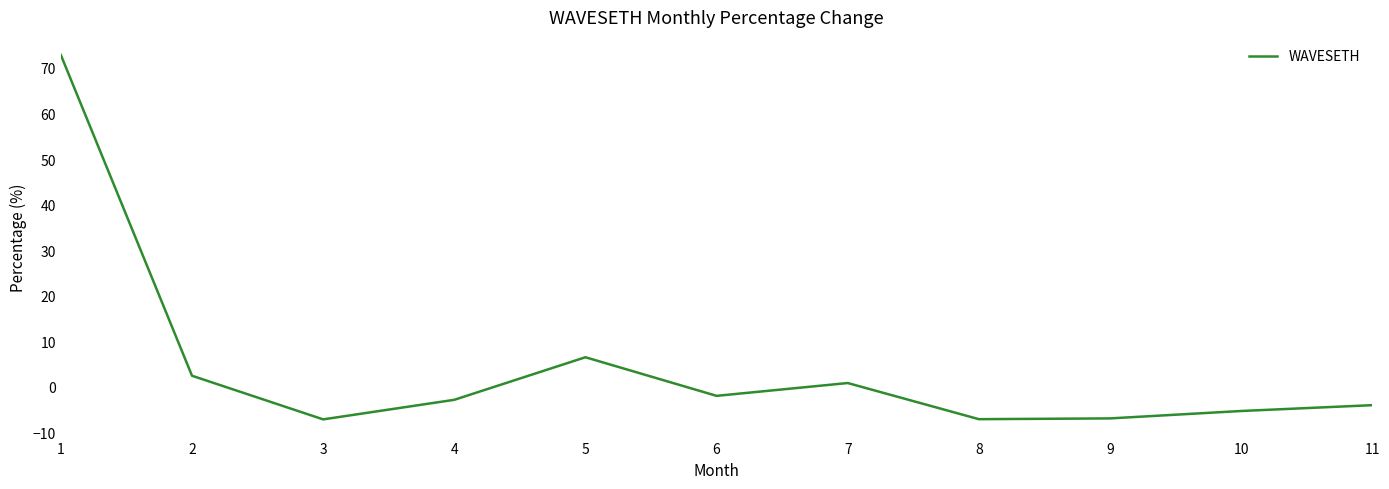

What is the maximum value shown in the chart?

72.8